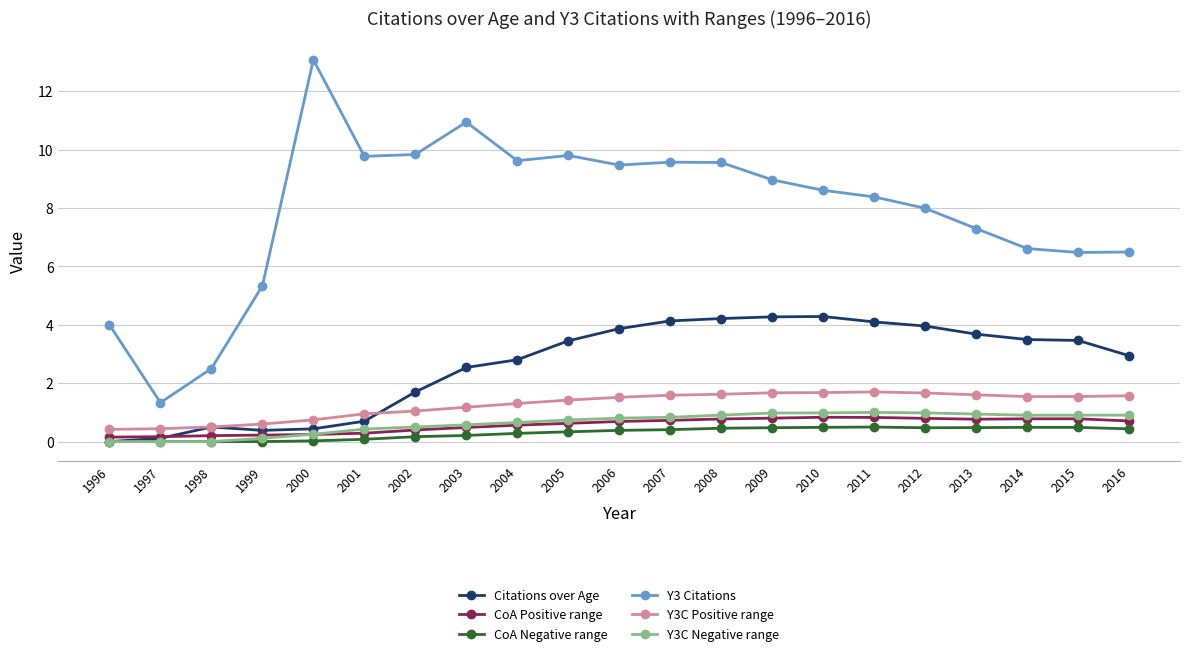

What is the difference between the maximum and minimum values in the CoA Positive range series?

0.7